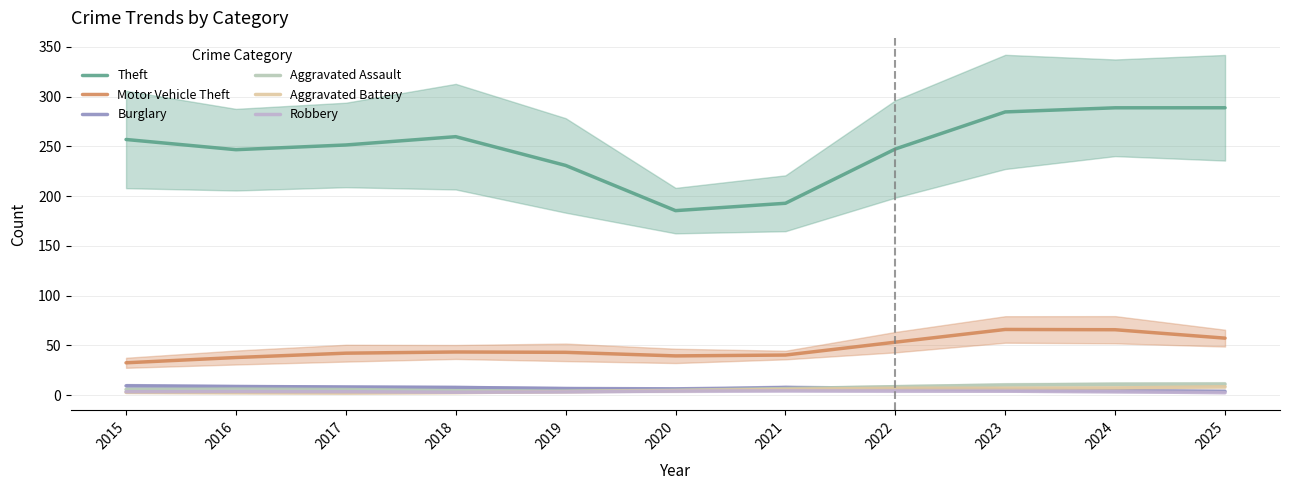

What is the total value across all series at 2017?

312.5